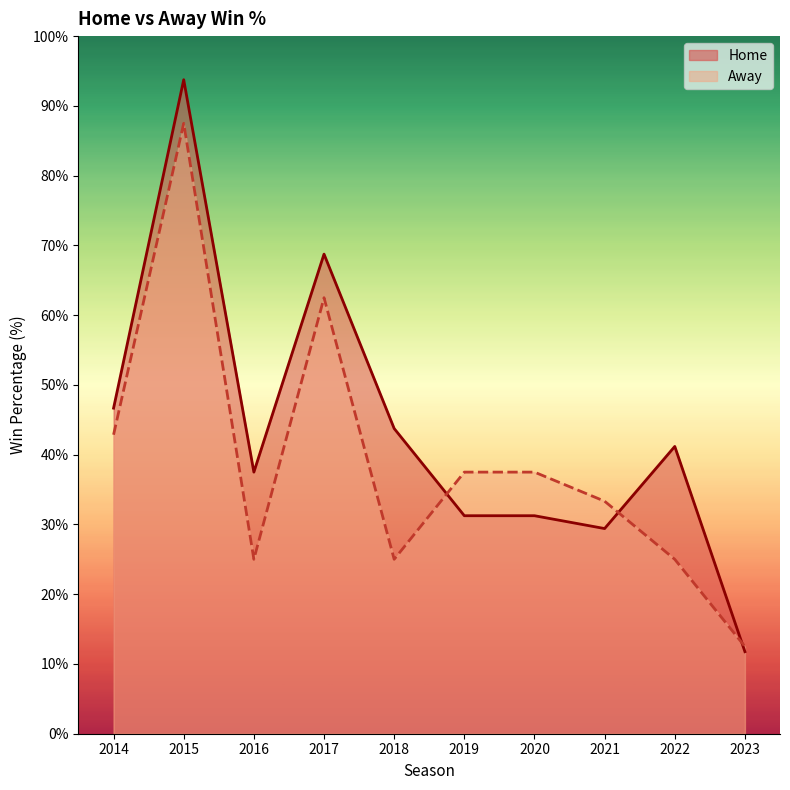

What is the difference between the Home values at 2016 and 2021?

8.1